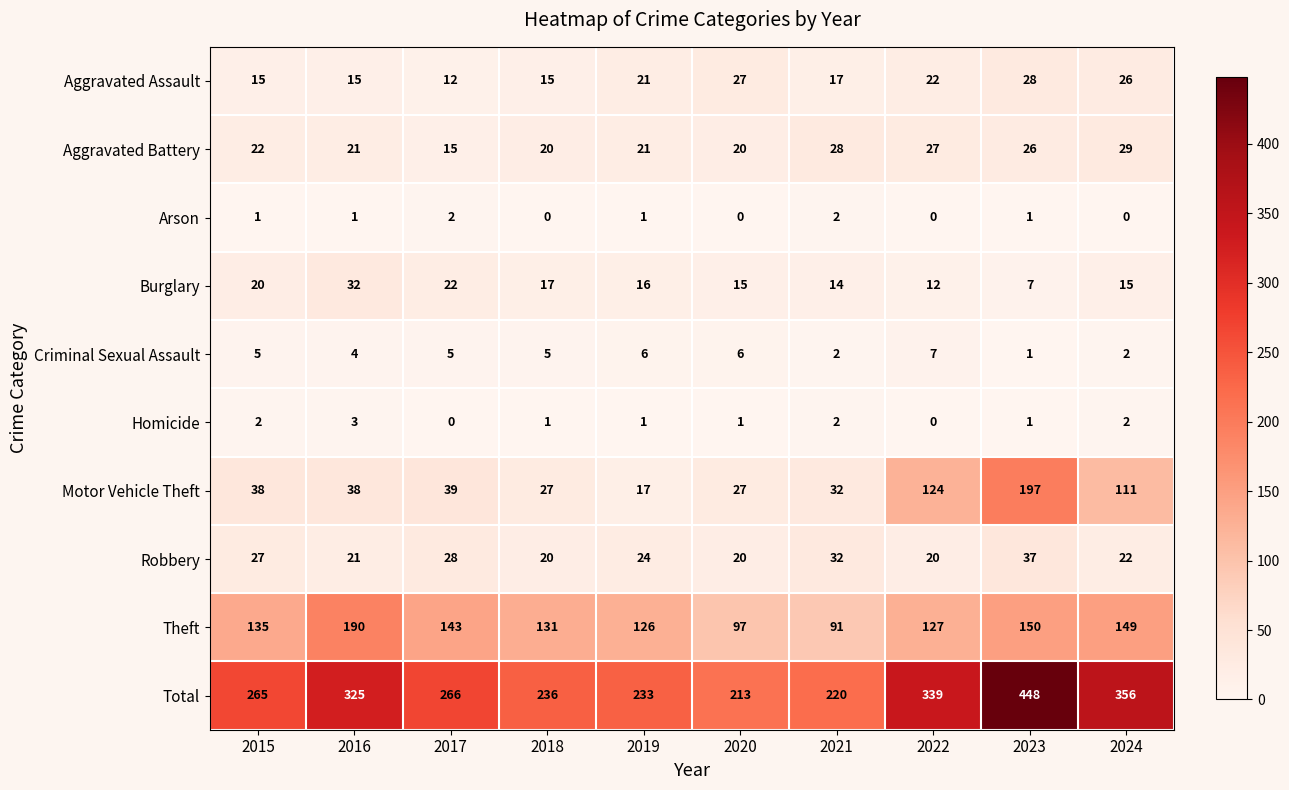

How many data points in Motor Vehicle Theft are less than 38?

4